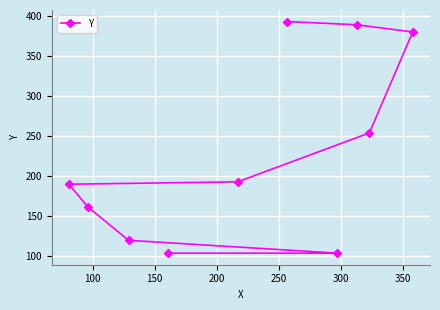

What is the average value?

229